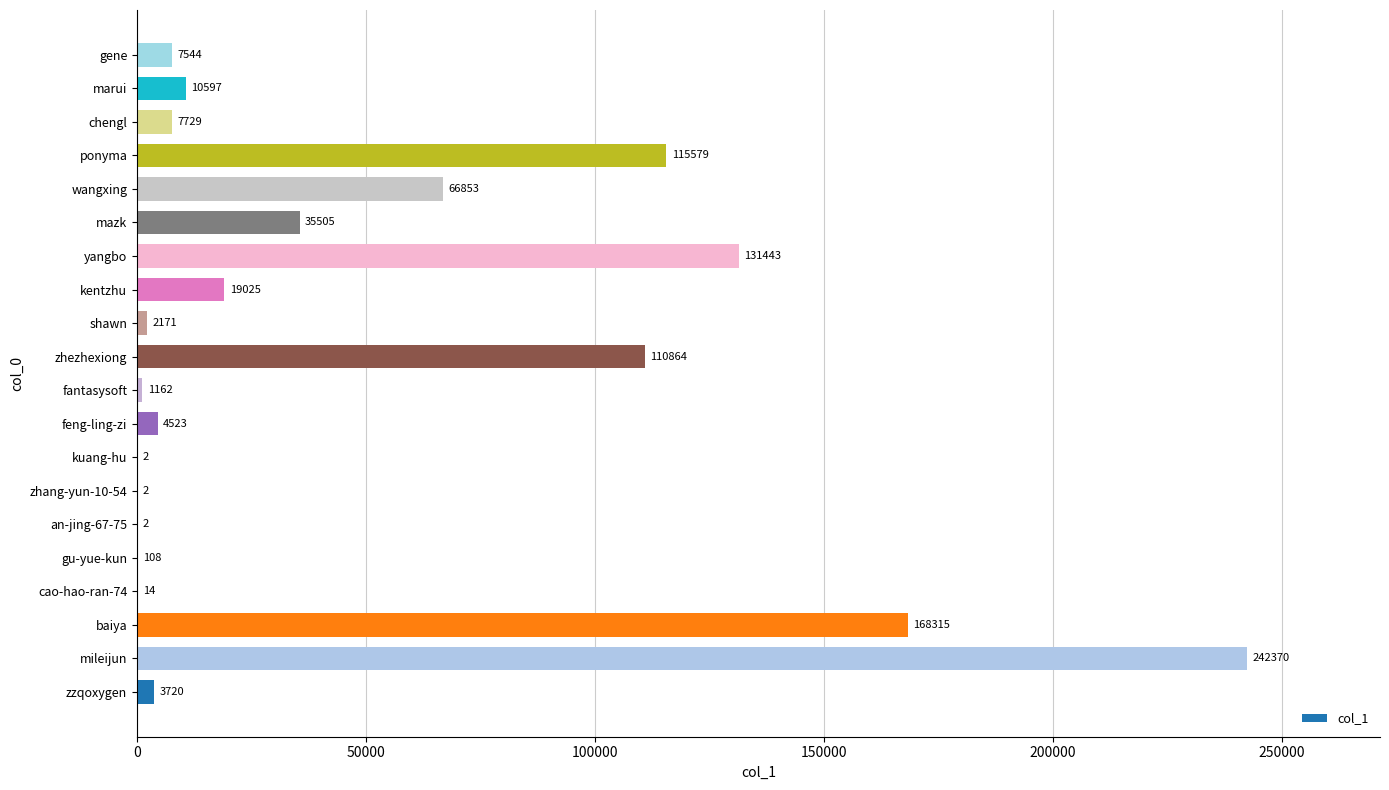

What is the average value?

46376